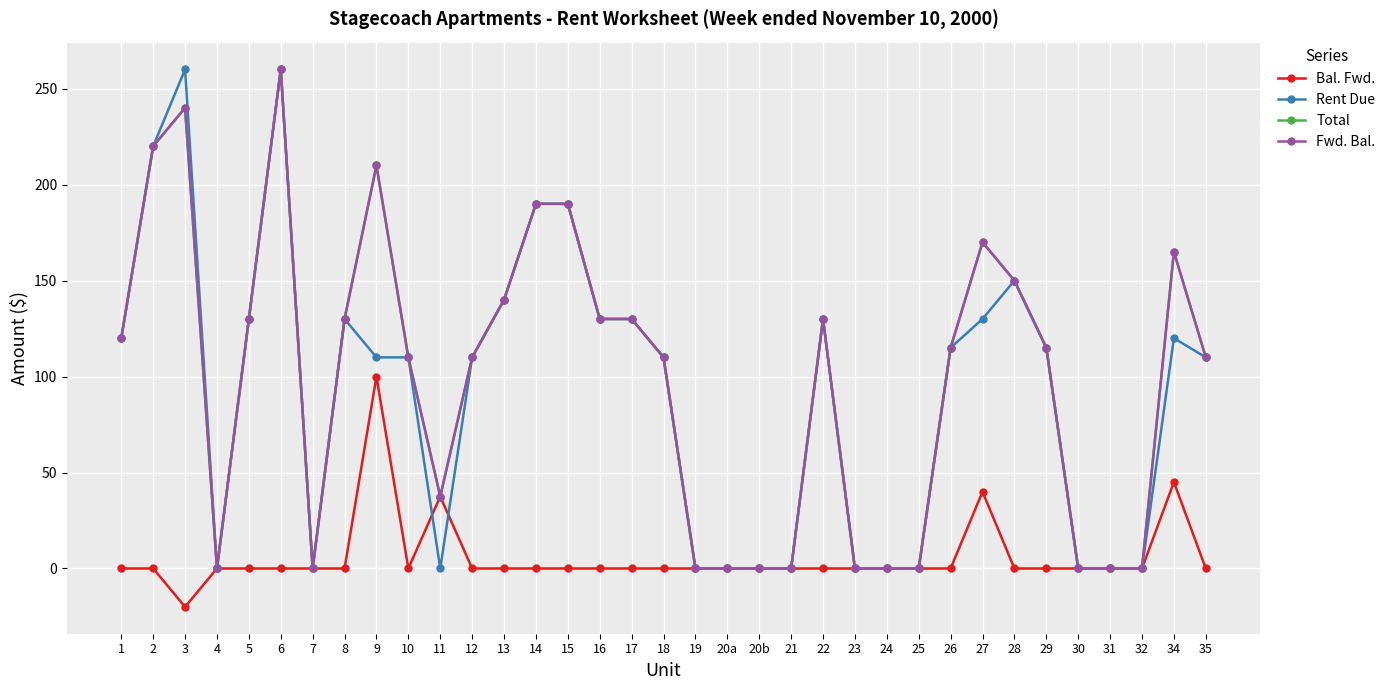

What is the value of the Rent Due point at the 12th from the left?

110.0